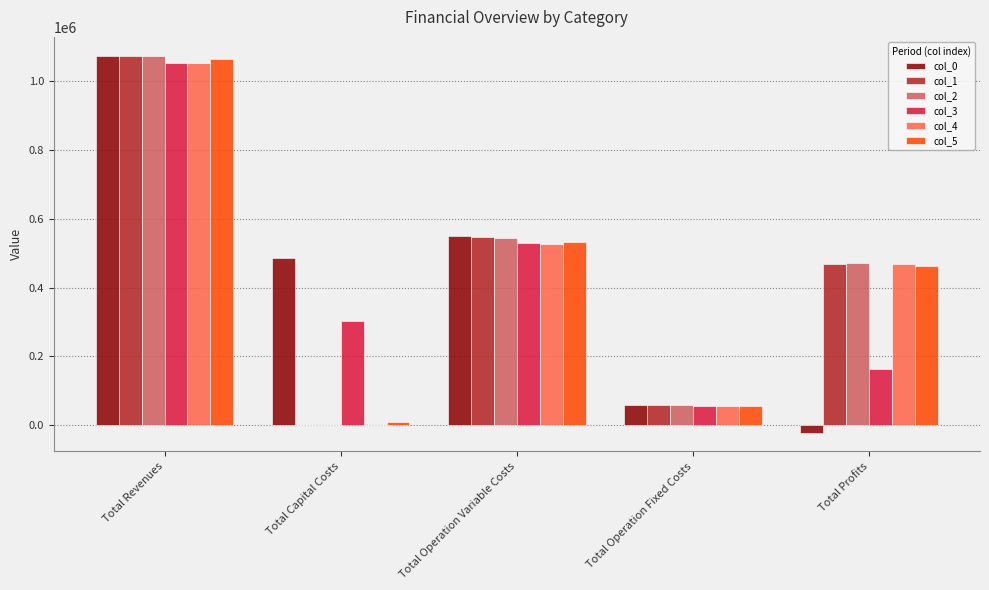

Reading left to right, what are all the values shown in this chart?

col_0: Total Revenues=1072508.7	Total Capital Costs=486666.0	Total Operation Variable Costs=548519.3	Total Operation Fixed Costs=58164.8	Total Profits=-20841.4
col_1: Total Revenues=1072508.7	Total Capital Costs=0.0	Total Operation Variable Costs=546543.1	Total Operation Fixed Costs=58164.8	Total Profits=467800.8
col_2: Total Revenues=1072508.7	Total Capital Costs=0.0	Total Operation Variable Costs=544564.3	Total Operation Fixed Costs=58164.8	Total Profits=469779.6
col_3: Total Revenues=1051756.0	Total Capital Costs=303200.0	Total Operation Variable Costs=529184.3	Total Operation Fixed Costs=56399.4	Total Profits=162972.3
col_4: Total Revenues=1051756.0	Total Capital Costs=0.0	Total Operation Variable Costs=527254.7	Total Operation Fixed Costs=56399.4	Total Profits=468101.9
col_5: Total Revenues=1063961.2	Total Capital Costs=9600.0	Total Operation Variable Costs=533138.5	Total Operation Fixed Costs=57408.2	Total Profits=463814.5